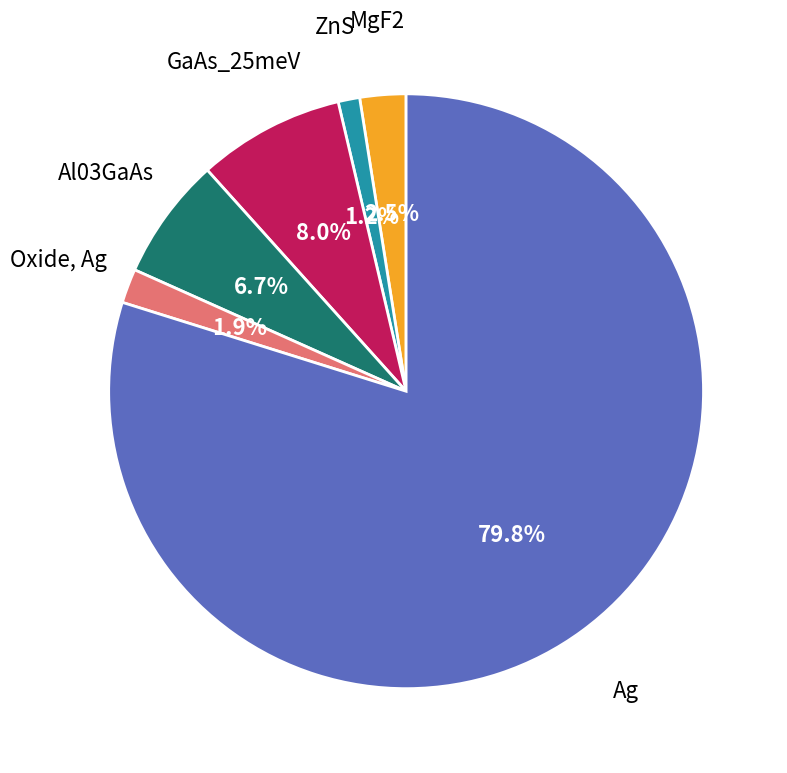

Rank the categories by value from highest to lowest.

Ag, GaAs_25meV, Al03GaAs, MgF2, Oxide, Ag, ZnS